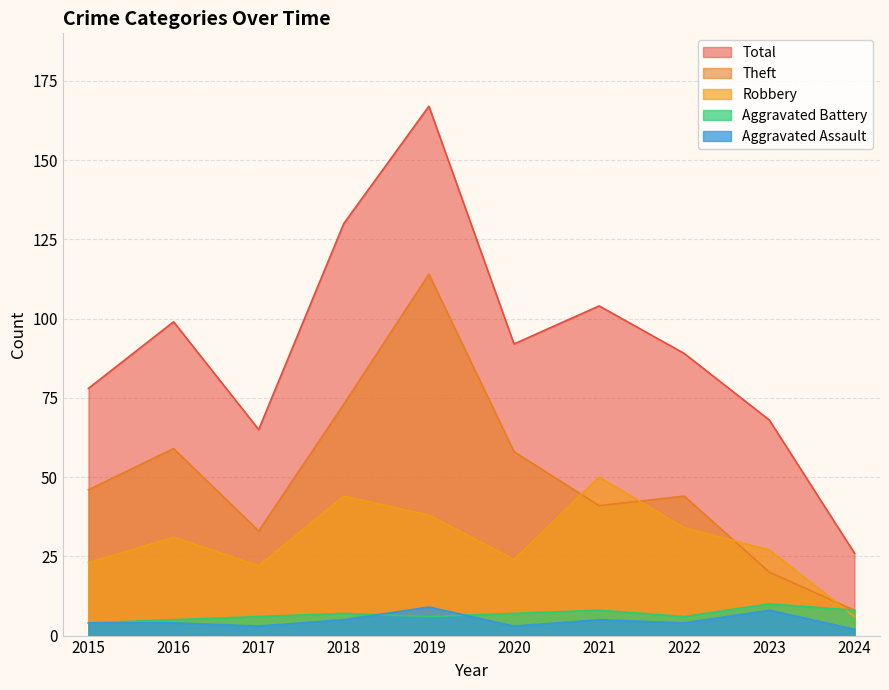

What is the difference between the Robbery values at 2020 and 2019?

14